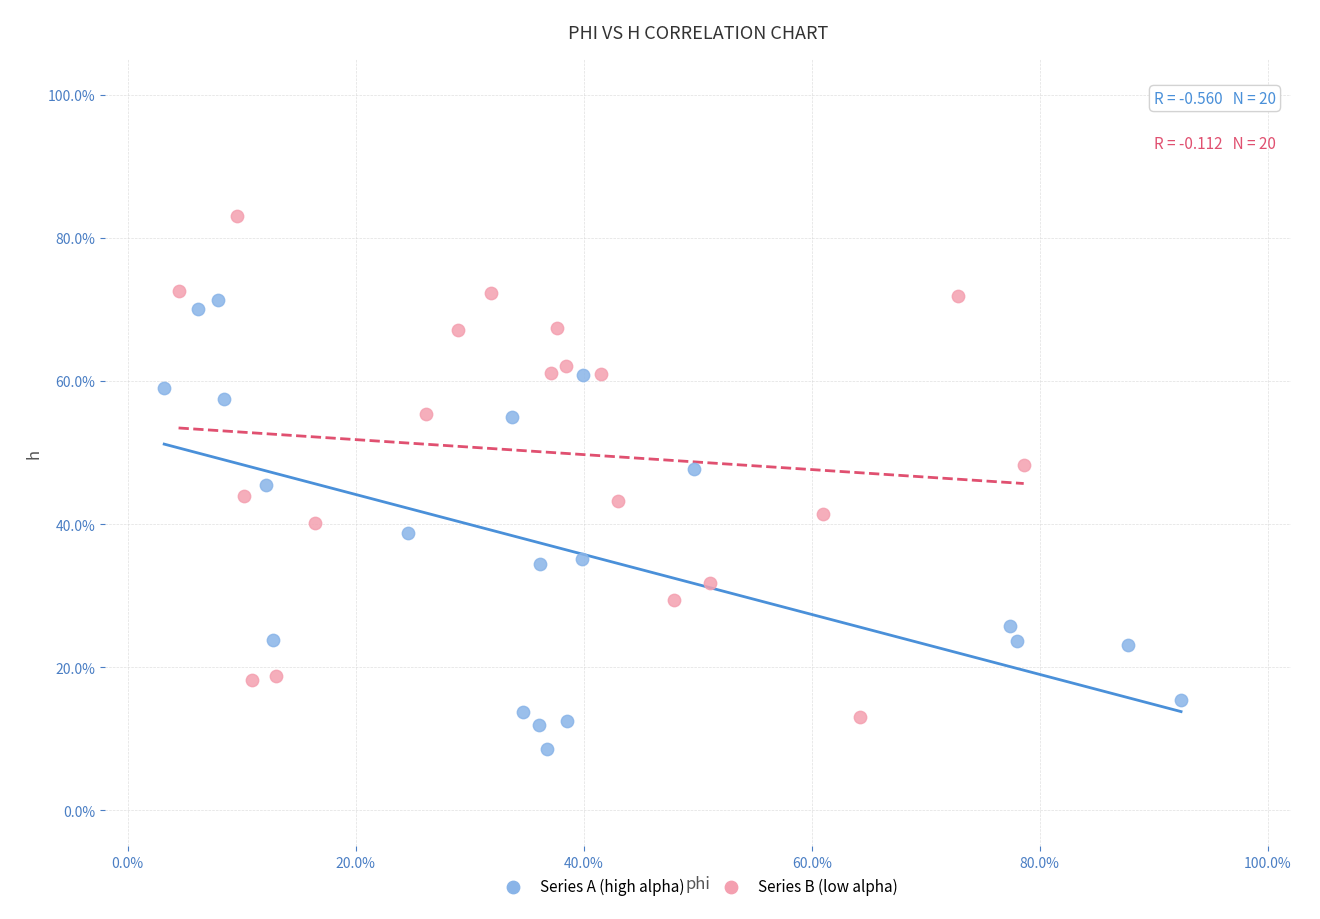

Which series contains the lowest Y value?

Series A (high alpha)